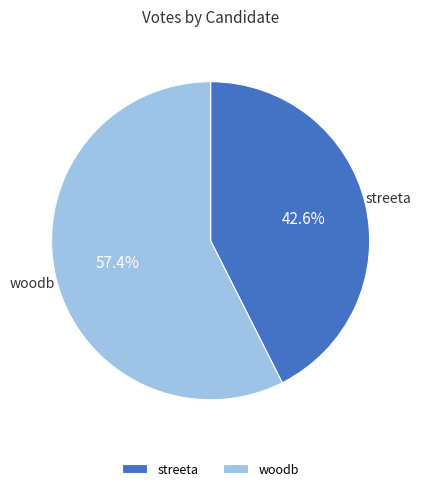

To the nearest percent, what percentage of the pie is woodb?

57%